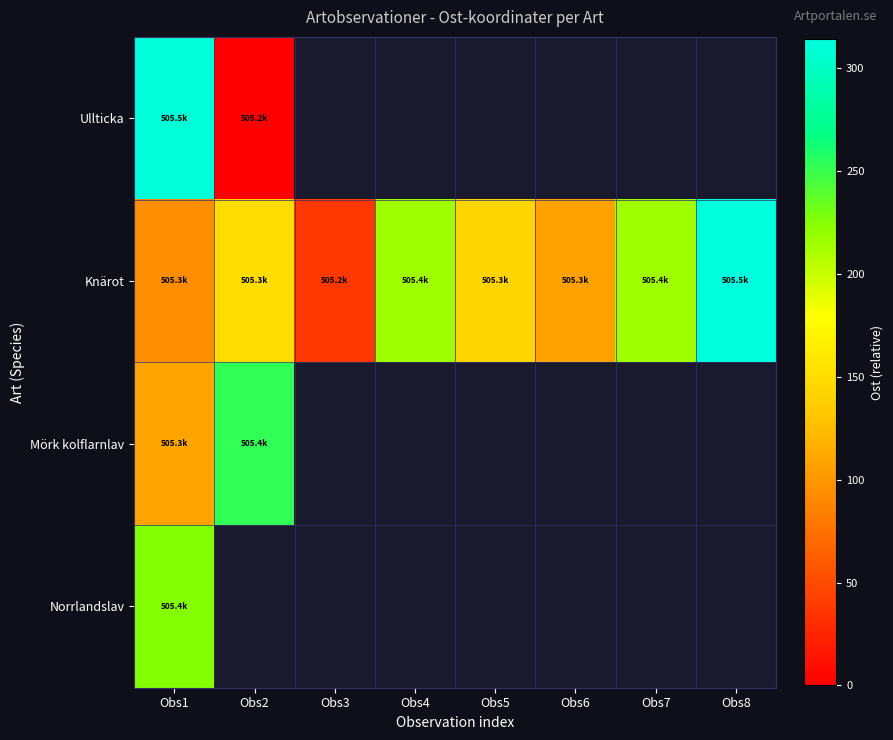

True or false: Mörk kolflarnlav has a value of 252.8 at Obs2.

True